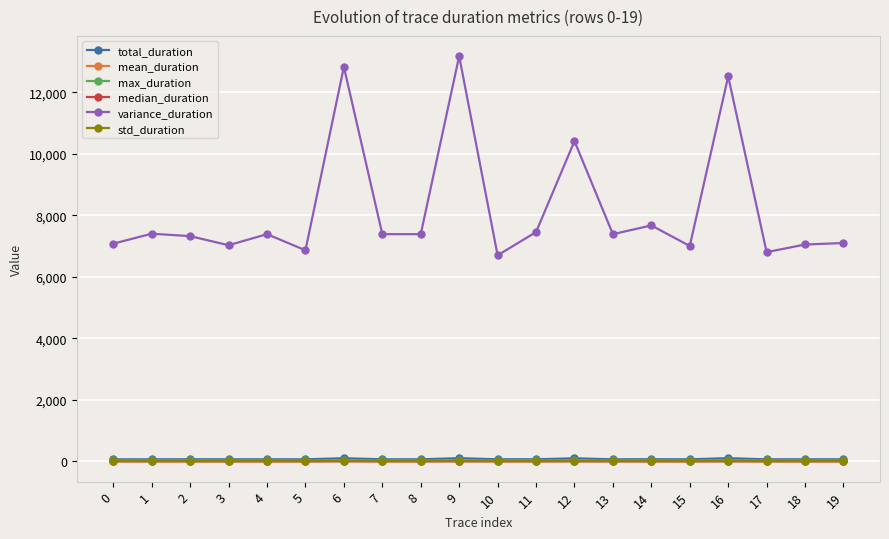

What is the spread (max minus min) of values at 17?

6802.6